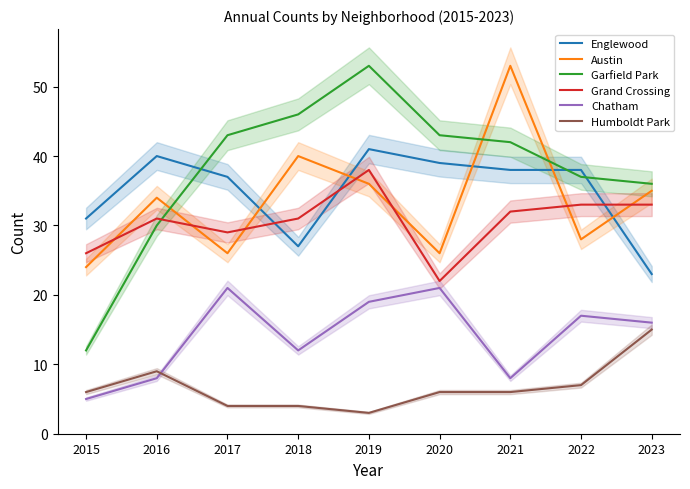

Which series changed the most between 2015 and 2023?

Garfield Park